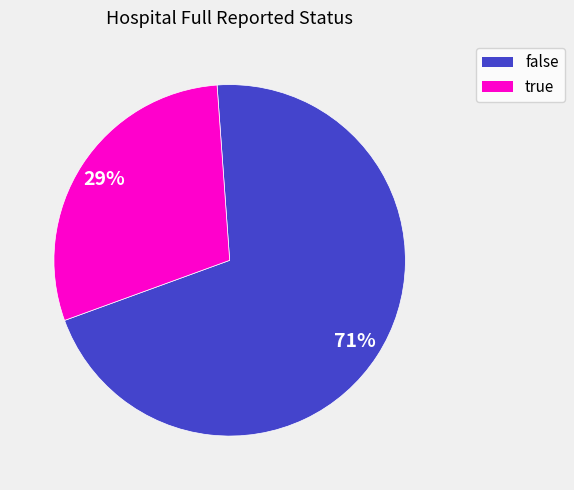

Count the number of slices in the pie.

2